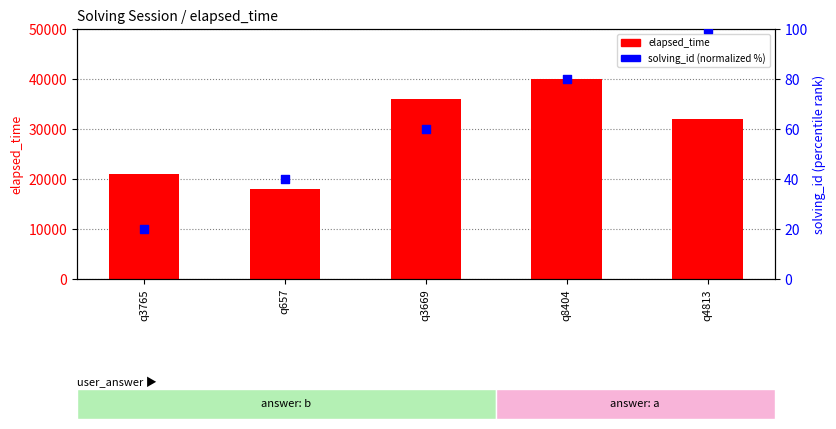

Is the value of elapsed_time at q657 greater than the value of solving_id (normalized %) at q657?

Yes